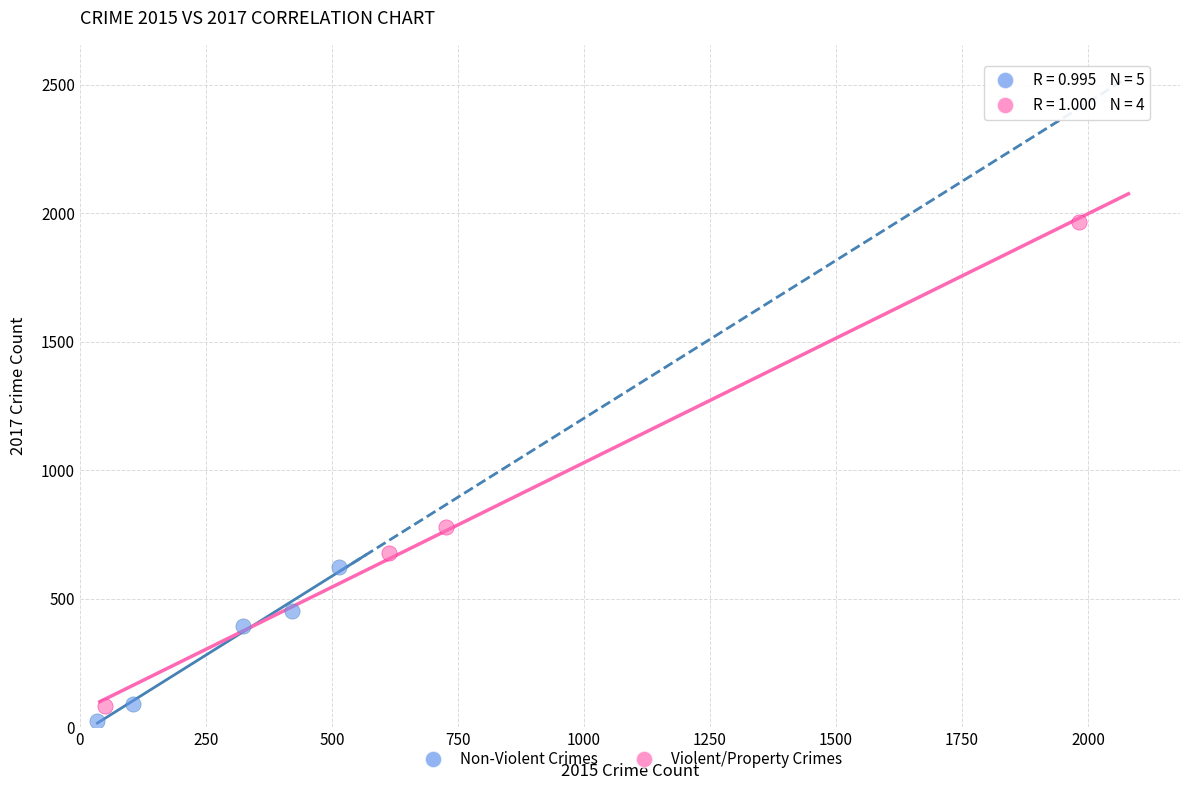

Which series has the widest spread of Y values?

Violent/Property Crimes